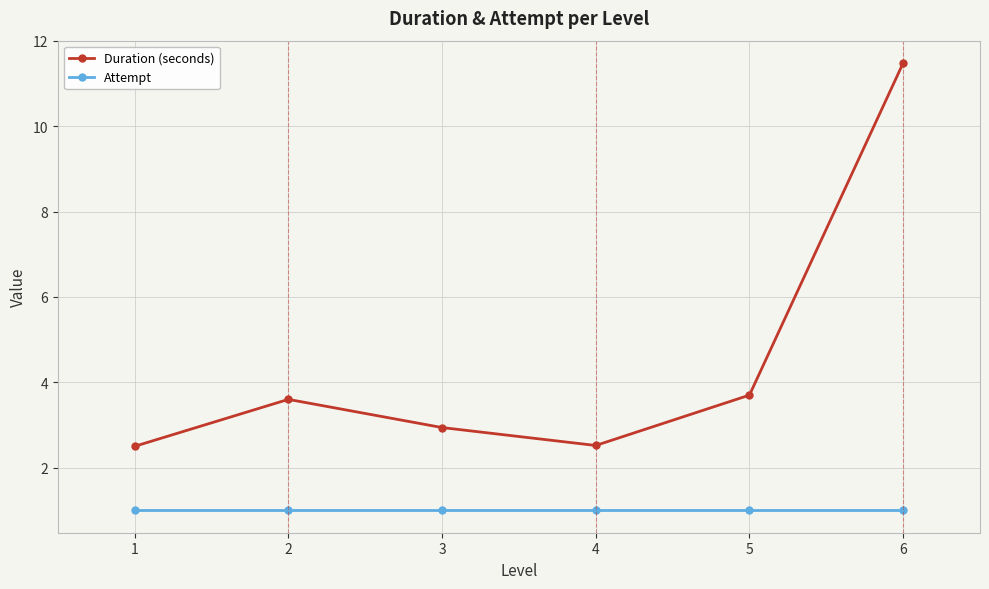

At which label is Duration (seconds) closest to 6?

5